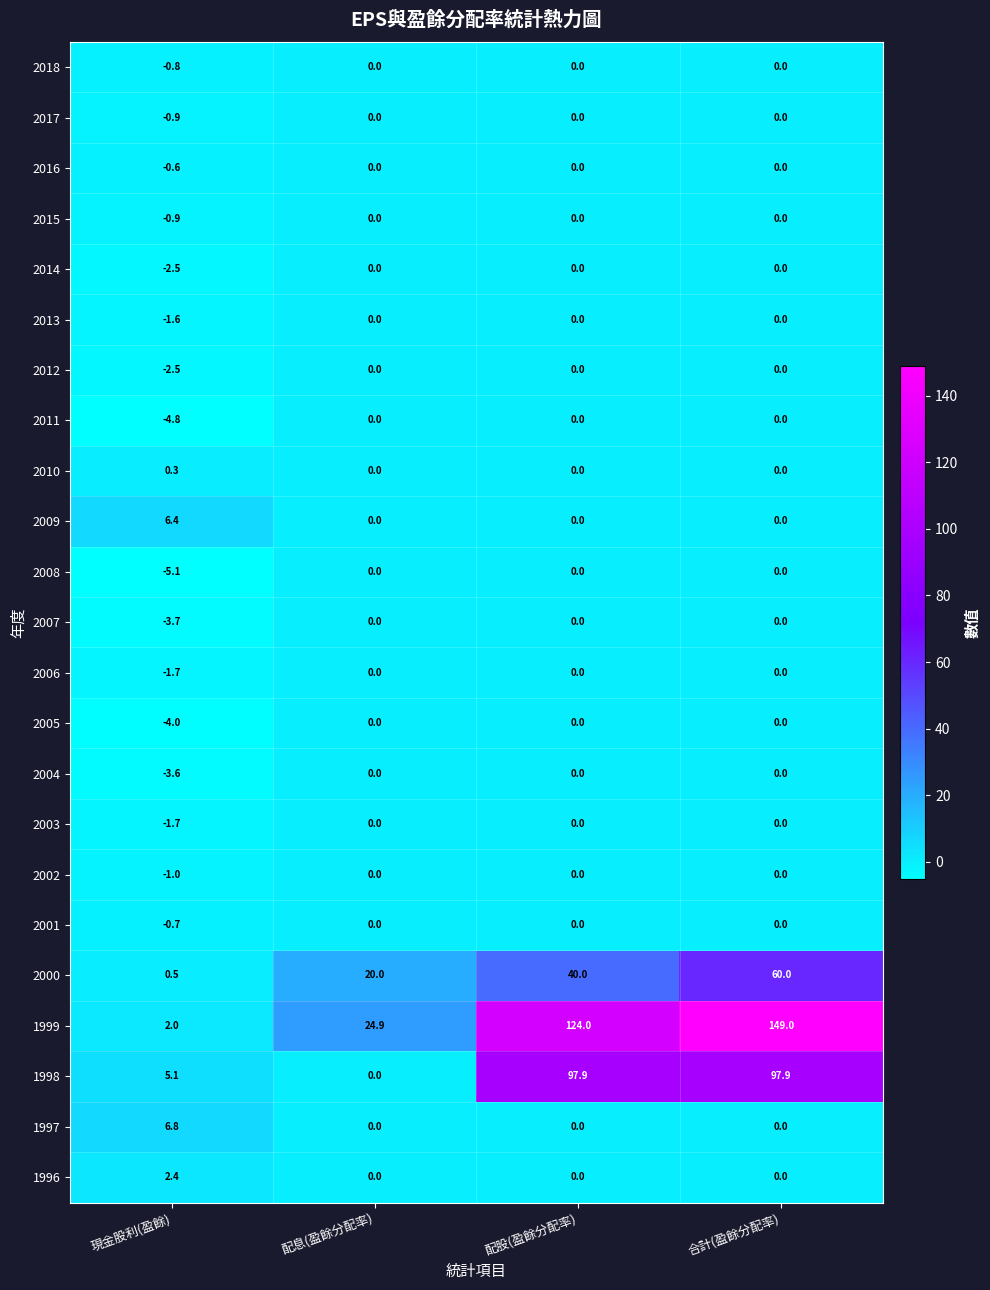

Count the 2017 values in the range 0 to 1.

3